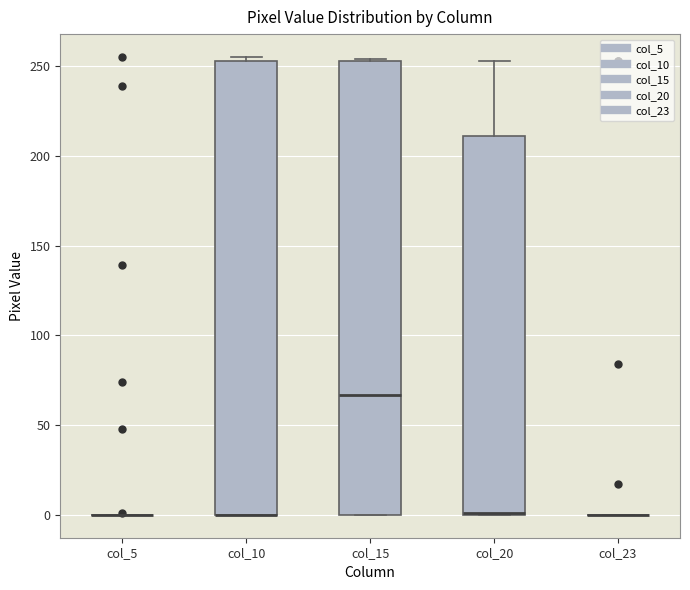

Reading left to right, read every box against the y-axis: the position of its median line, the range the box covers, and the ends of its whiskers. The values are not printed on the chart, so give them approximately, as read against the axis.

col_5: box collapsed to a line at 0, whiskers 0 to 0
col_10: median 0 (drawn on the box's lower edge), box 0 to 255, whiskers 0 to 255 (just above the box's upper edge)
col_15: median 65, box 0 to 255, whiskers 0 to 255
col_20: median 0 (drawn on the box's lower edge), box 0 to 210, whiskers 0 to 255
col_23: box collapsed to a line at 0, whiskers 0 to 0